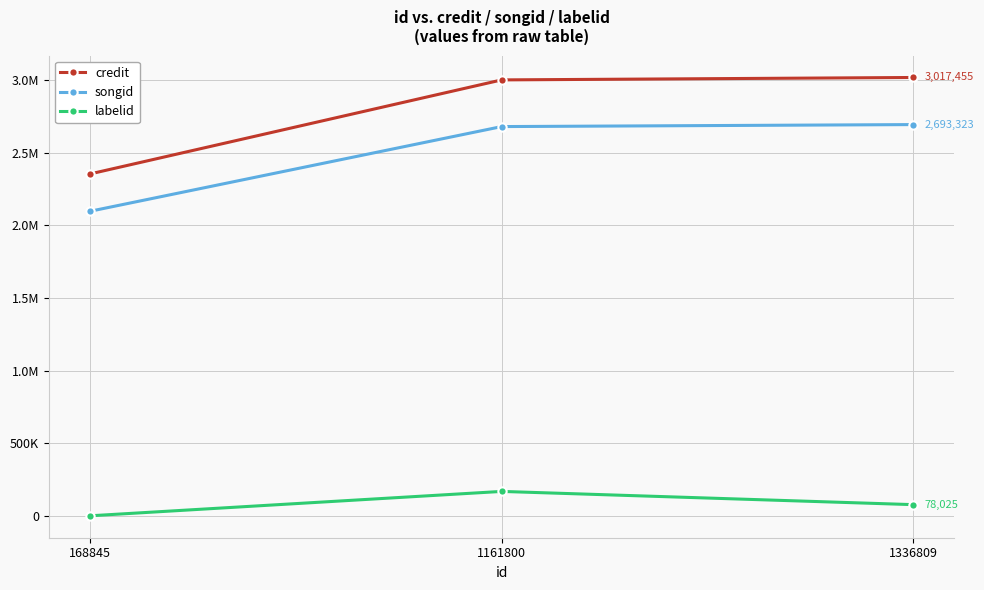

Reading left to right, extract all data points from this chart.

credit: 168845=2353671	1161800=3000782	1336809=3017455
songid: 168845=2096852	1161800=2679620	1336809=2693323
labelid: 168845=1276	1161800=169120	1336809=78025